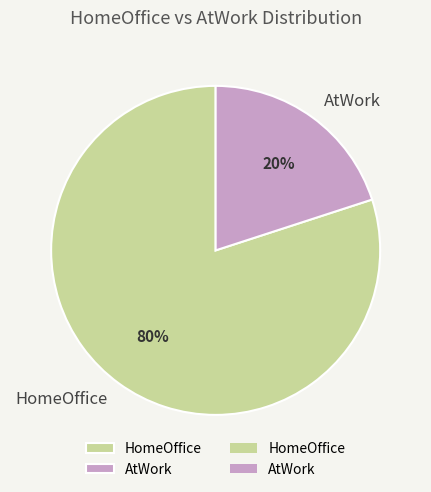

The HomeOffice slice represents 80% of the pie. True or false?

True